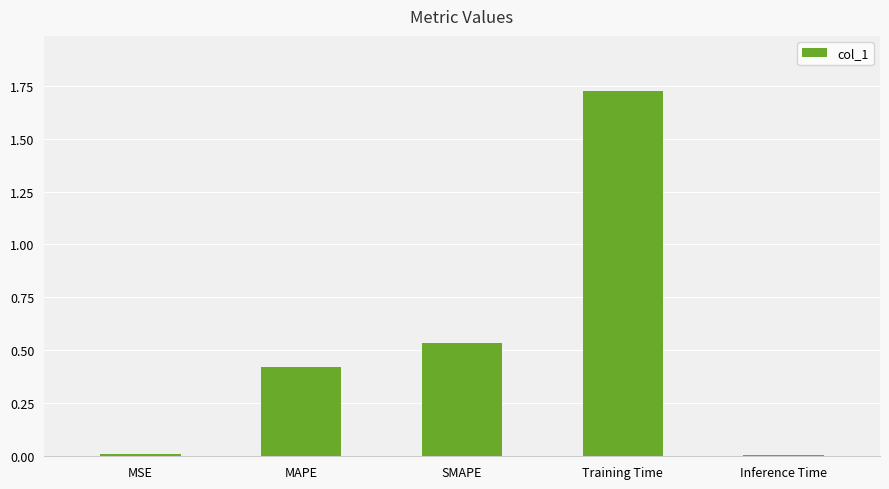

The value at Training Time is 1.2. True or false?

False